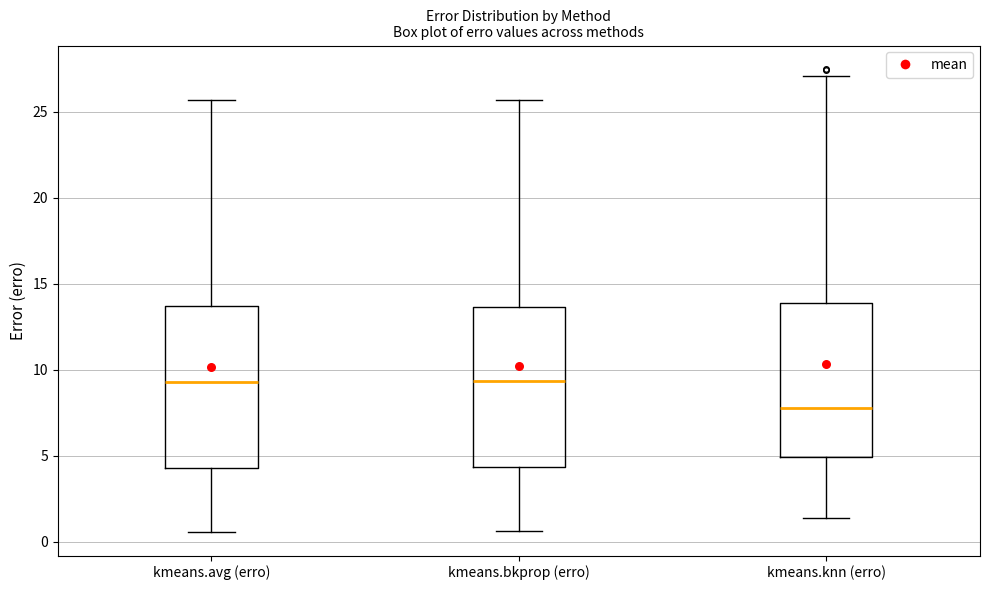

Reading left to right, read every box against the y-axis: the position of its median line, the range the box covers, and the ends of its whiskers. The values are not printed on the chart, so give them approximately, as read against the axis.

kmeans.avg (erro): median 9.5, box 4.5 to 13.5, whiskers 0.5 to 25.5
kmeans.bkprop (erro): median 9.5, box 4.5 to 13.5, whiskers 0.5 to 25.5
kmeans.knn (erro): median 8.0, box 5.0 to 14.0, whiskers 1.5 to 27.0